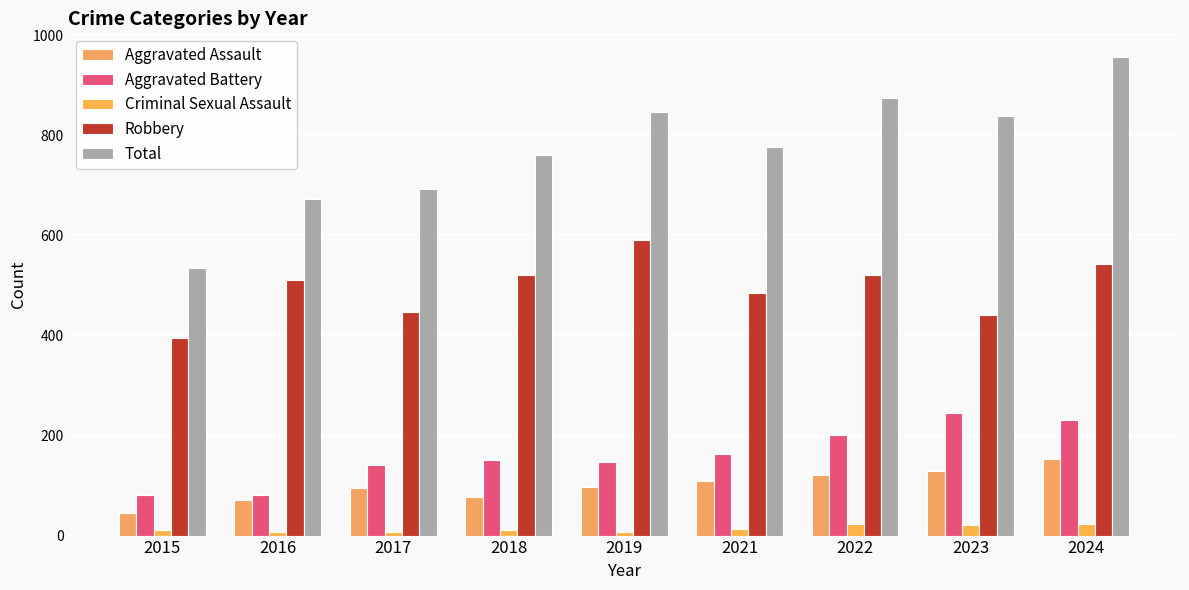

Read the Criminal Sexual Assault value at 2018, to the nearest 5.

10